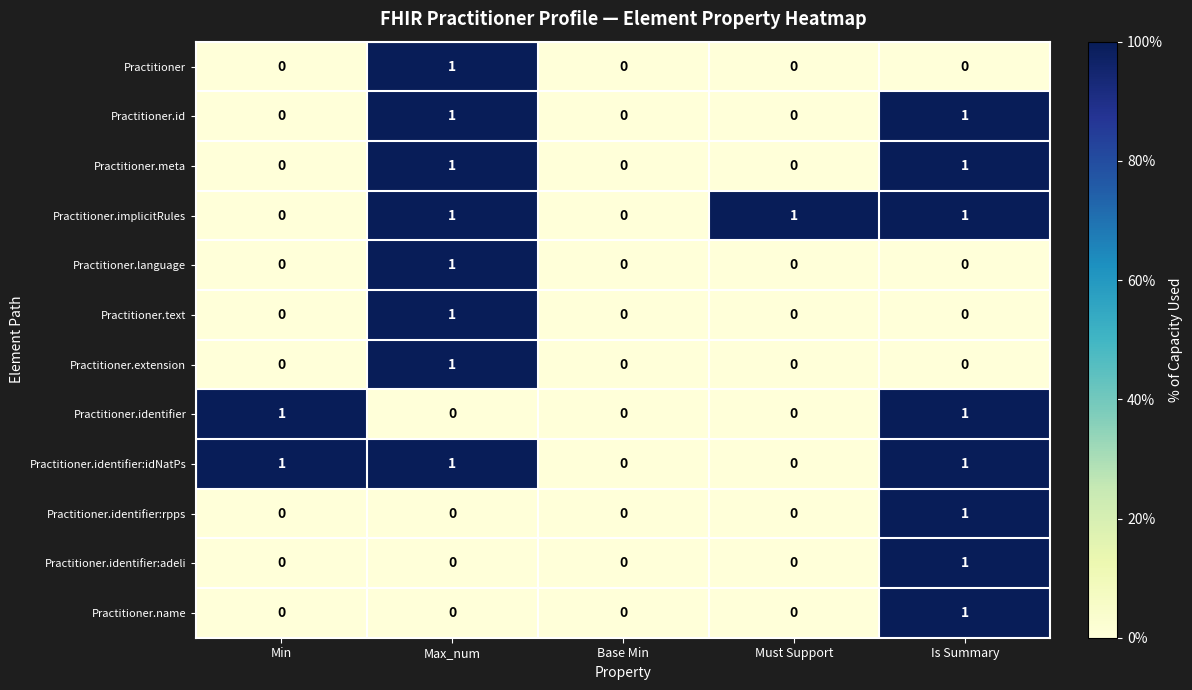

The value of Practitioner.extension at Base Min is 0. True or false?

True